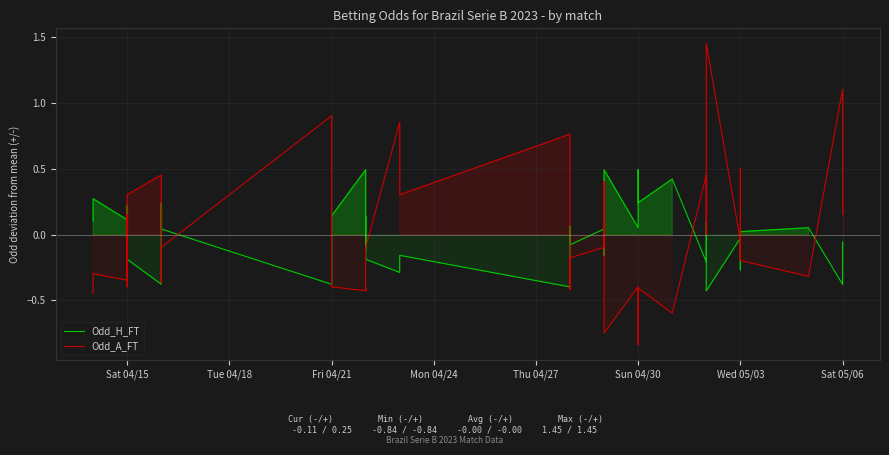

True or false: Odd_H_FT has more than 2 interior local peaks.

True